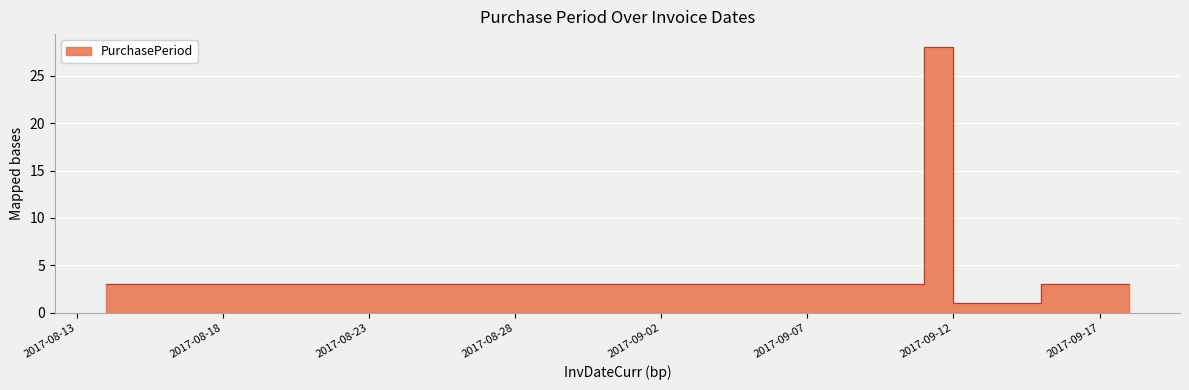

At which label is the value closest to 14?

2017-08-14